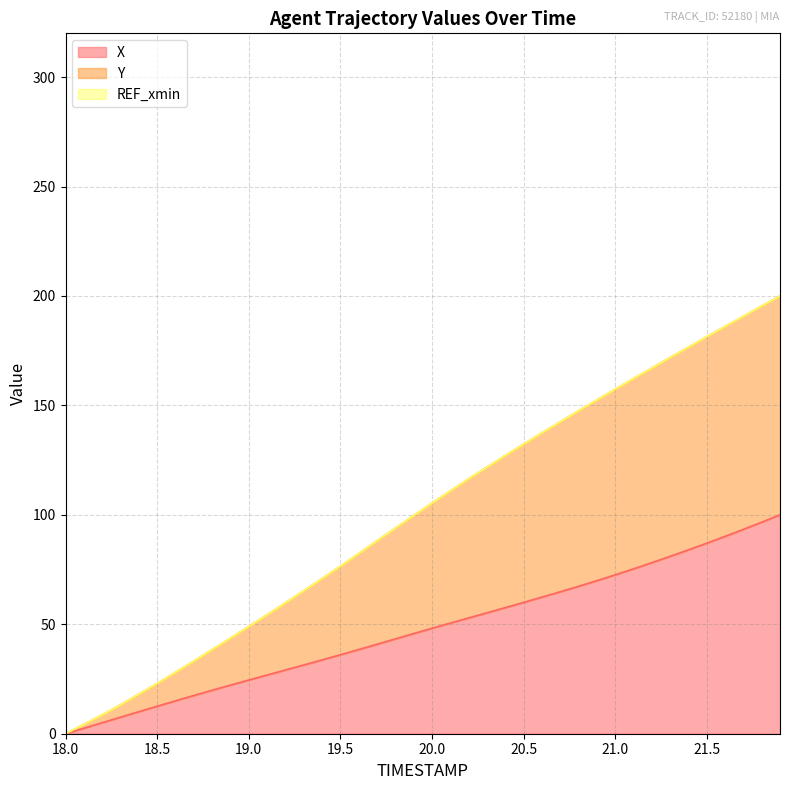

What is the label of the 6th point from the left?

18.5